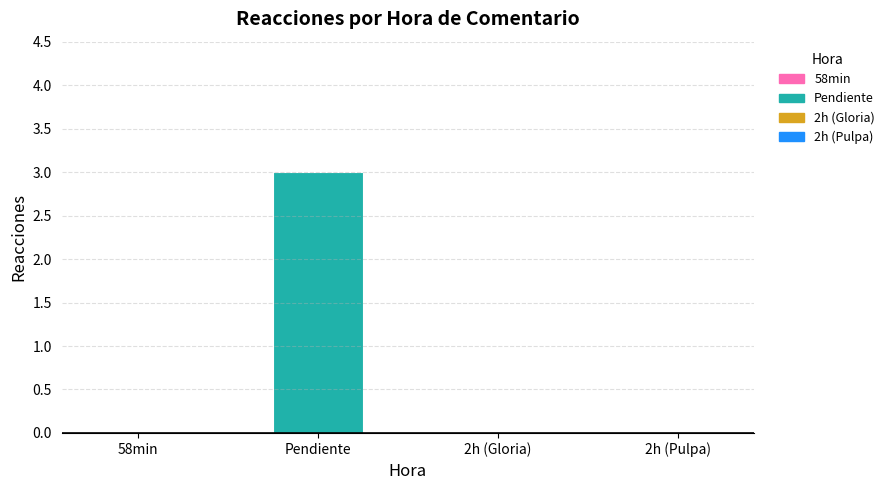

The value at 2h (Gloria) is 0. True or false?

True